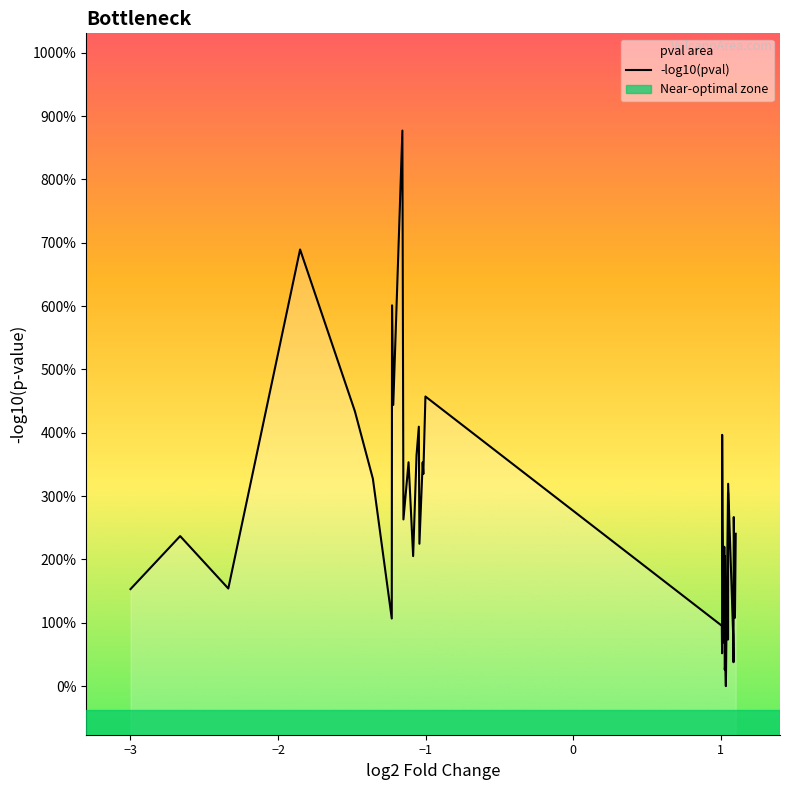

What is the value of the 21st point from the left?

1.7